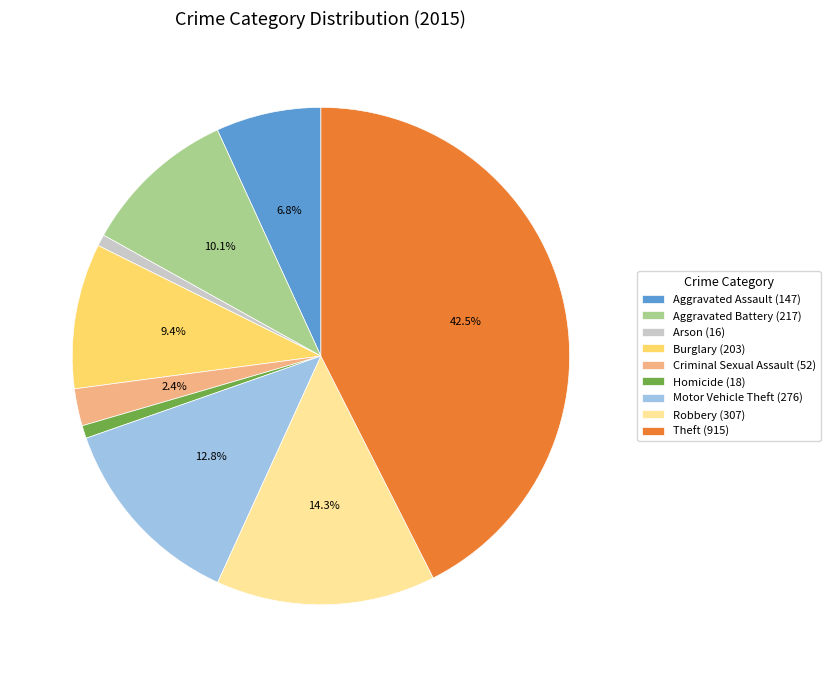

To the nearest percent, what is the average slice percentage?

11%